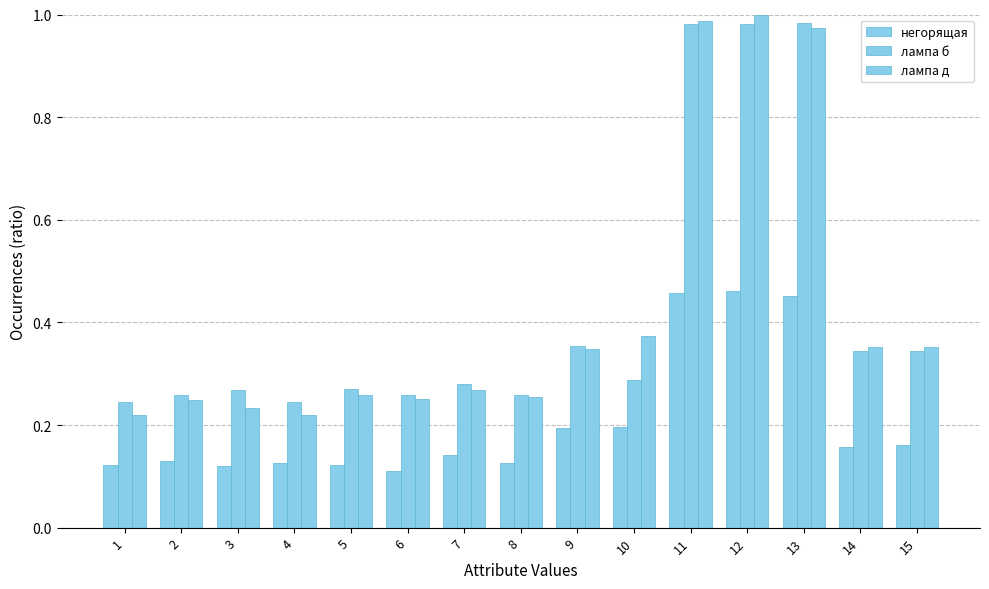

How many distinct data groups are displayed?

3